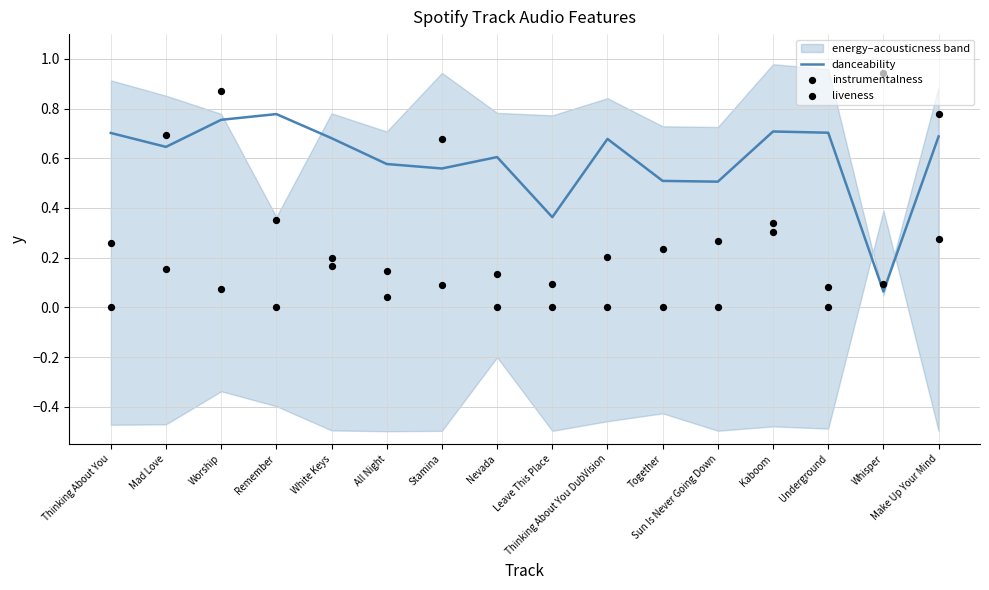

At which category is the sum across all series the highest?

Make Up Your Mind